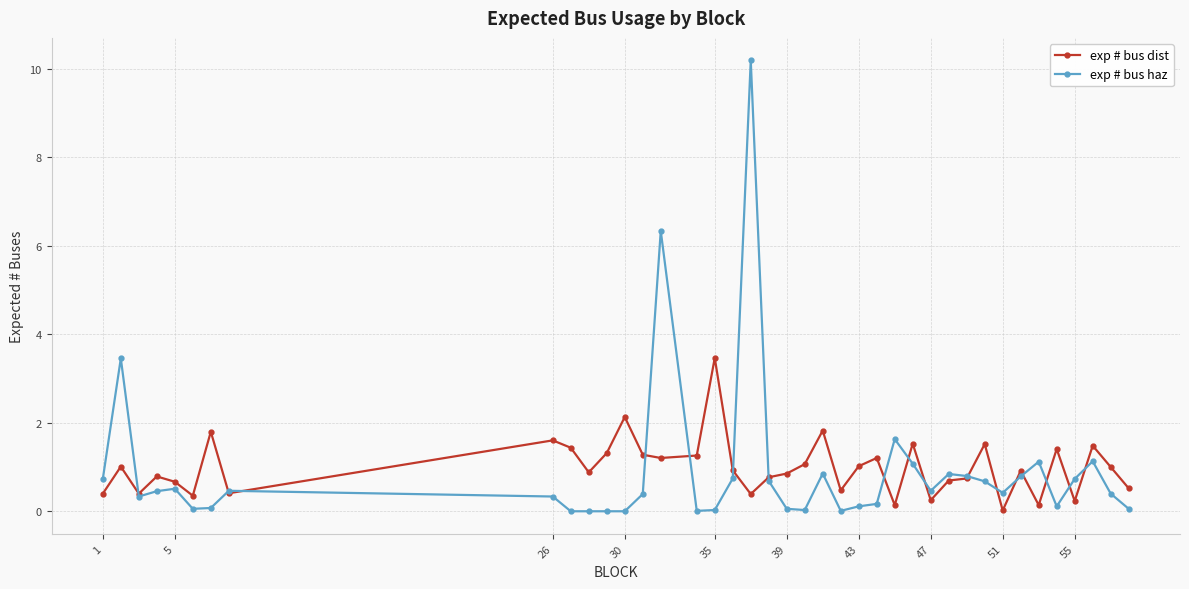

List the series in order of their peak value, lowest first.

exp # bus dist, exp # bus haz